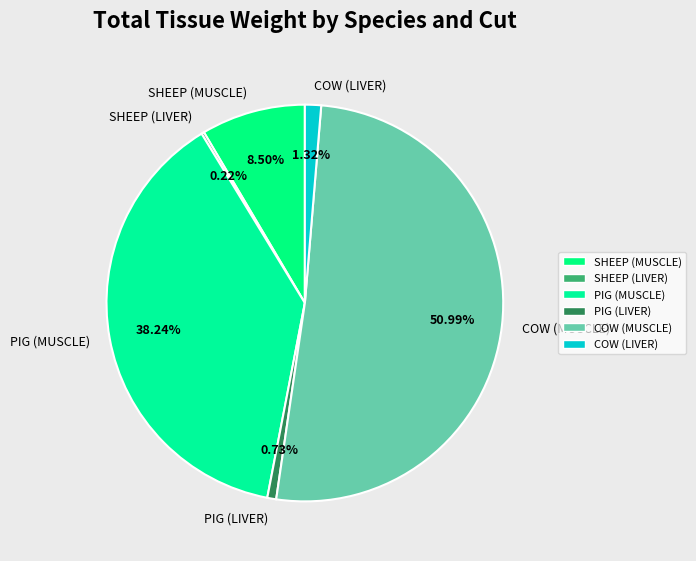

What is the majority slice?

COW (MUSCLE)